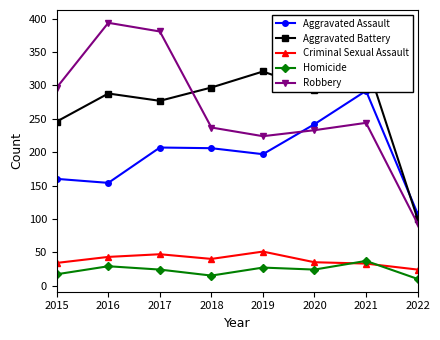

What is the lowest value of the Aggravated Battery series?

100